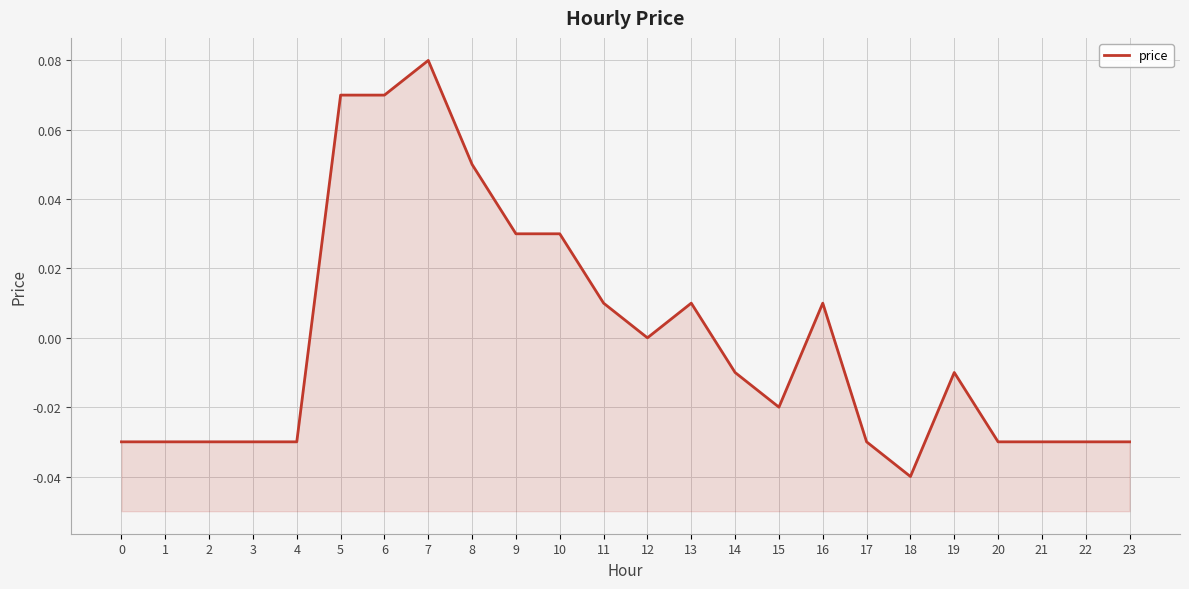

Which label corresponds to the smallest value in the chart?

18